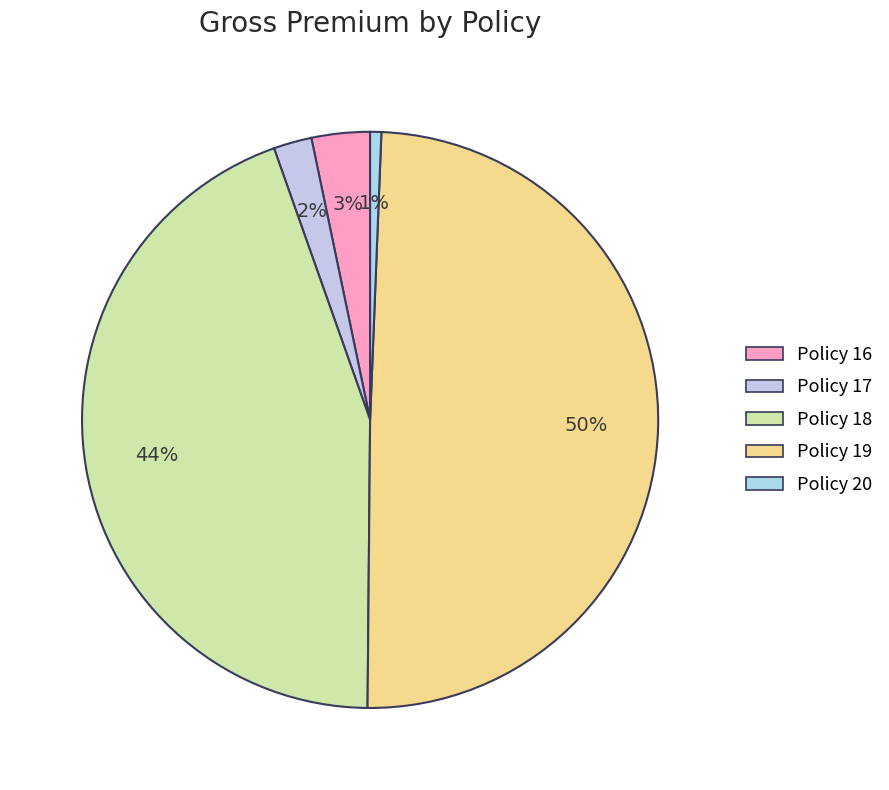

Is there any slice that represents more than half of the pie?

No